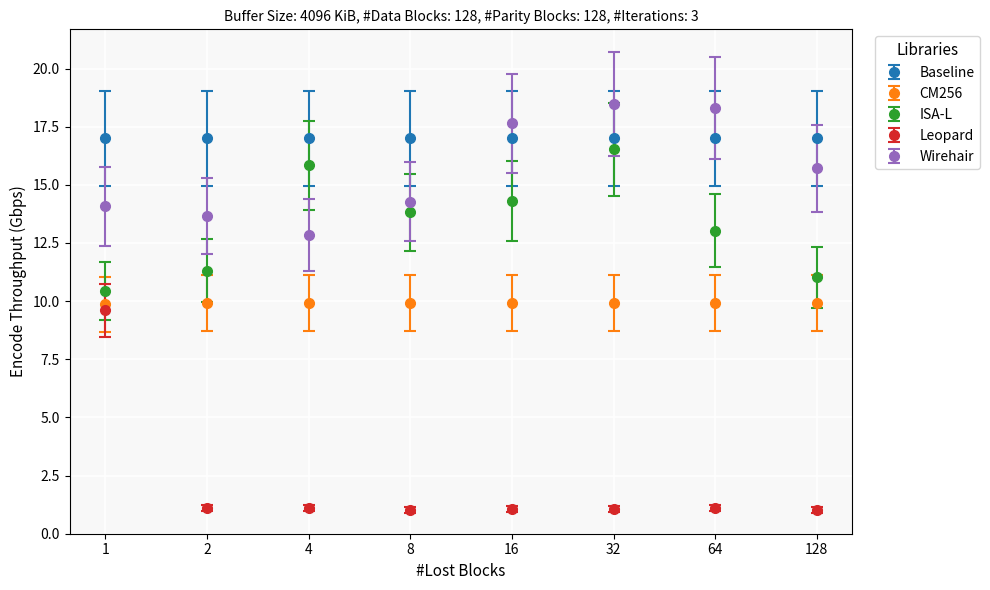

What are all the series names shown in the legend?

Baseline, CM256, ISA-L, Leopard, Wirehair